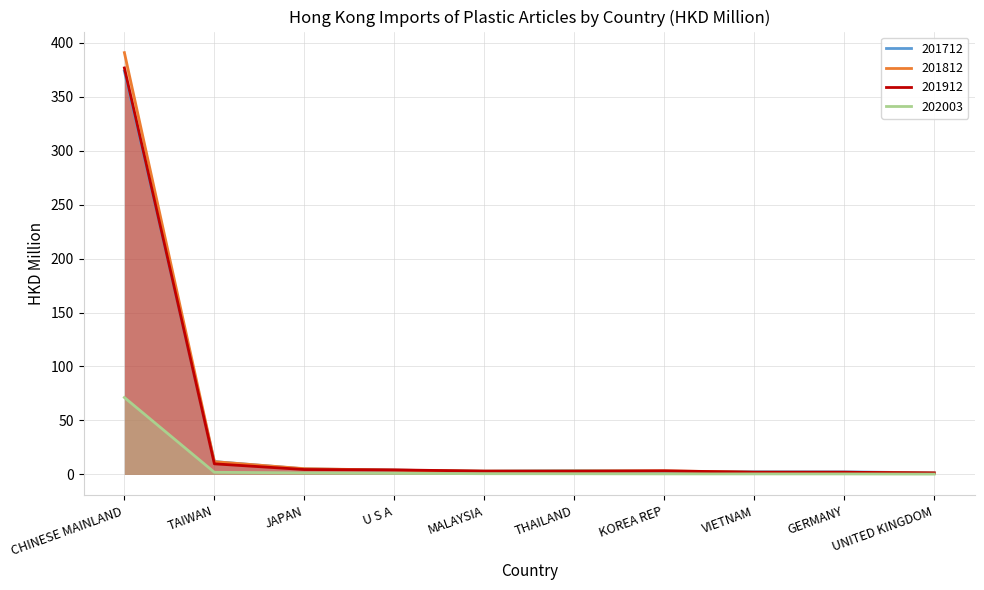

At which category is the sum across all series the highest?

CHINESE MAINLAND